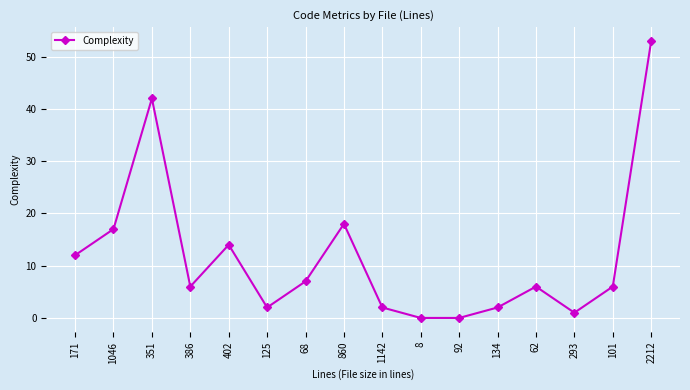

Reading right to left, extract all data points from this chart.

53	6	1	6	2	0	0	2	18	7	2	14	6	42	17	12